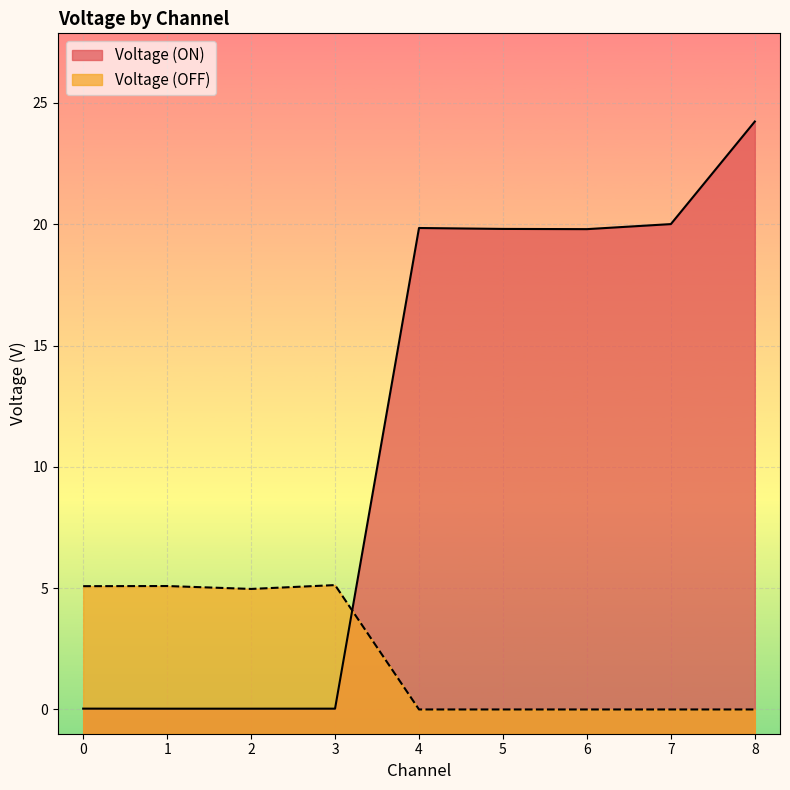

True or false: Voltage (OFF) has more than 0 points higher than both neighbors.

True